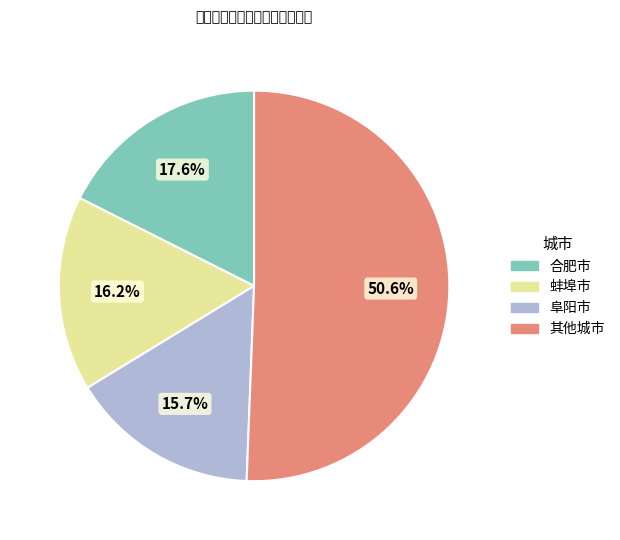

Which category has the smallest portion of the pie?

阜阳市